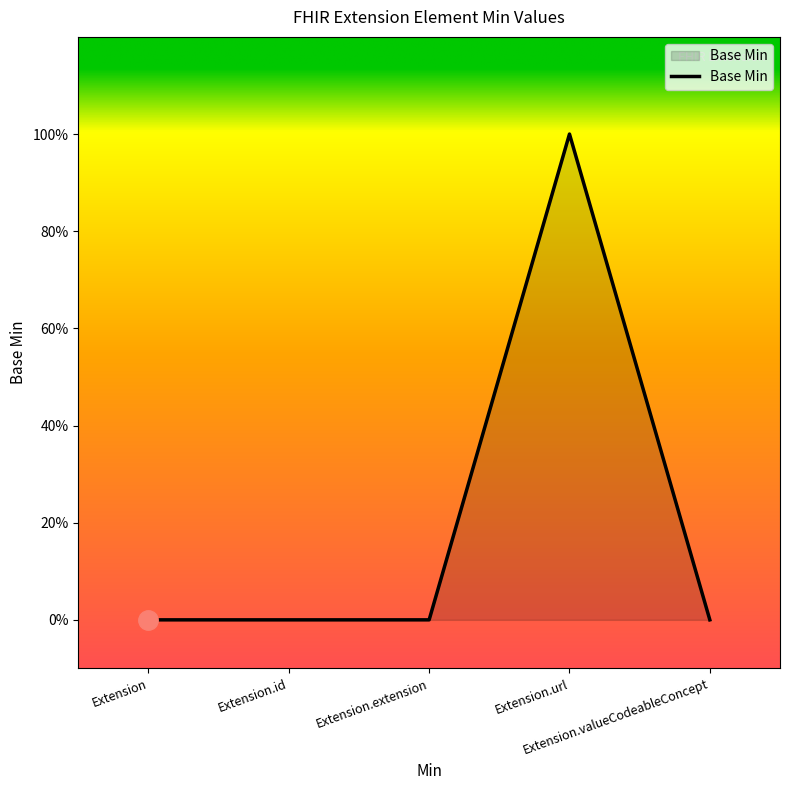

How many values are between 0 and 1?

5